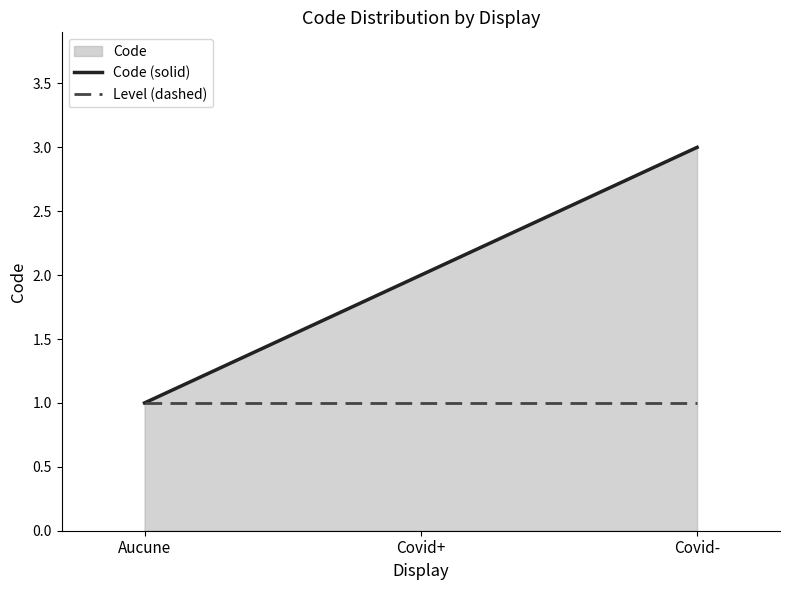

What is the total value across all series at Covid+?

3